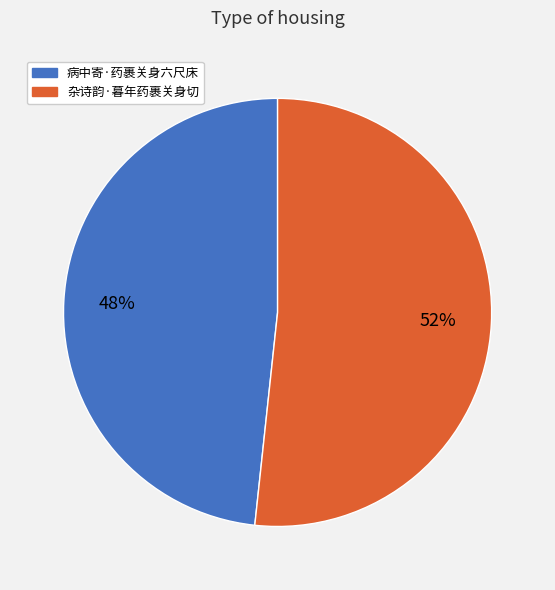

Which has a higher value, 杂诗韵·暮年药裹关身切 or 病中寄·药裹关身六尺床?

杂诗韵·暮年药裹关身切